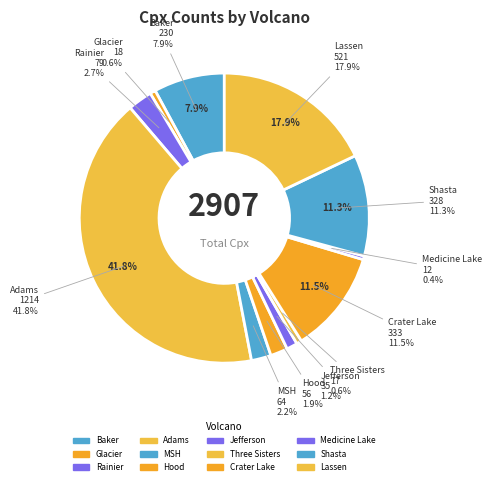

Is there a majority slice in this chart?

No